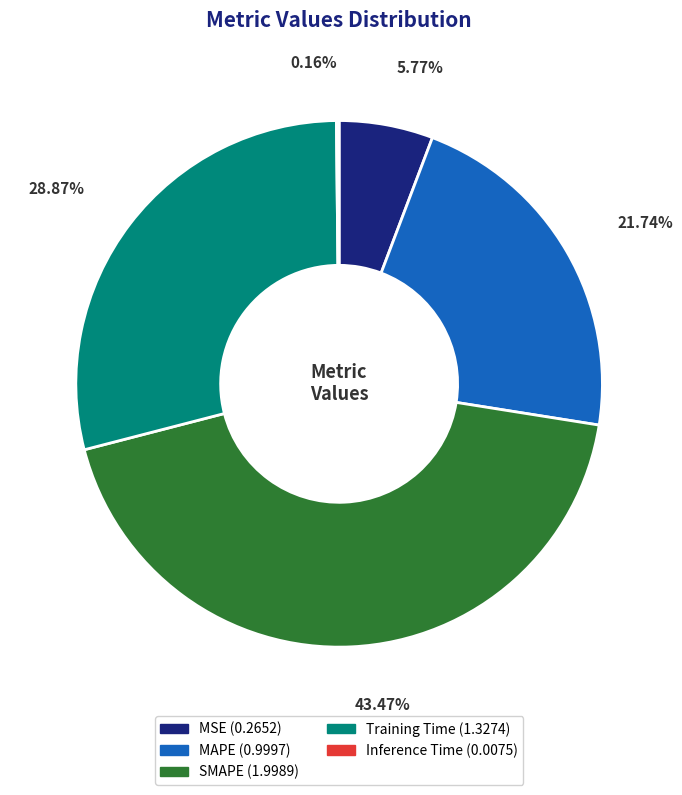

To the nearest percent, what percentage of the pie is SMAPE?

43%